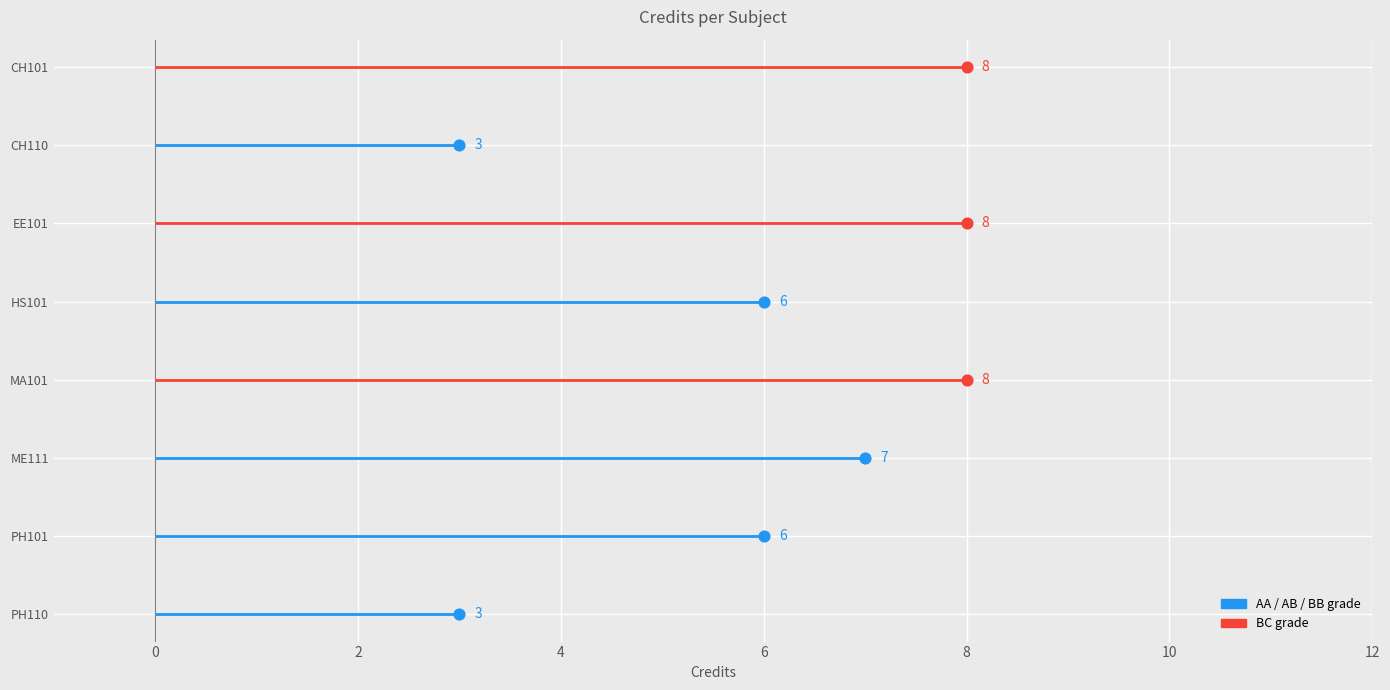

Approximately how many times larger is the value at Engineering Drawing compared to Physics - I?

1.2